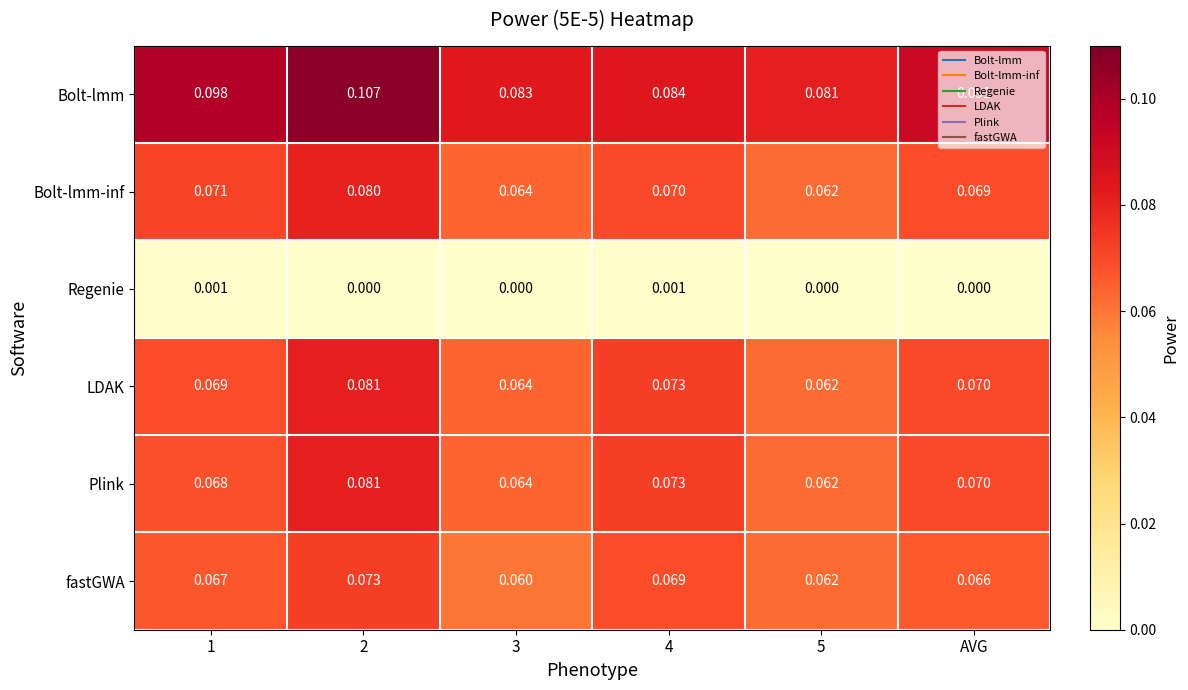

Which series has the largest total across all categories?

Bolt-lmm